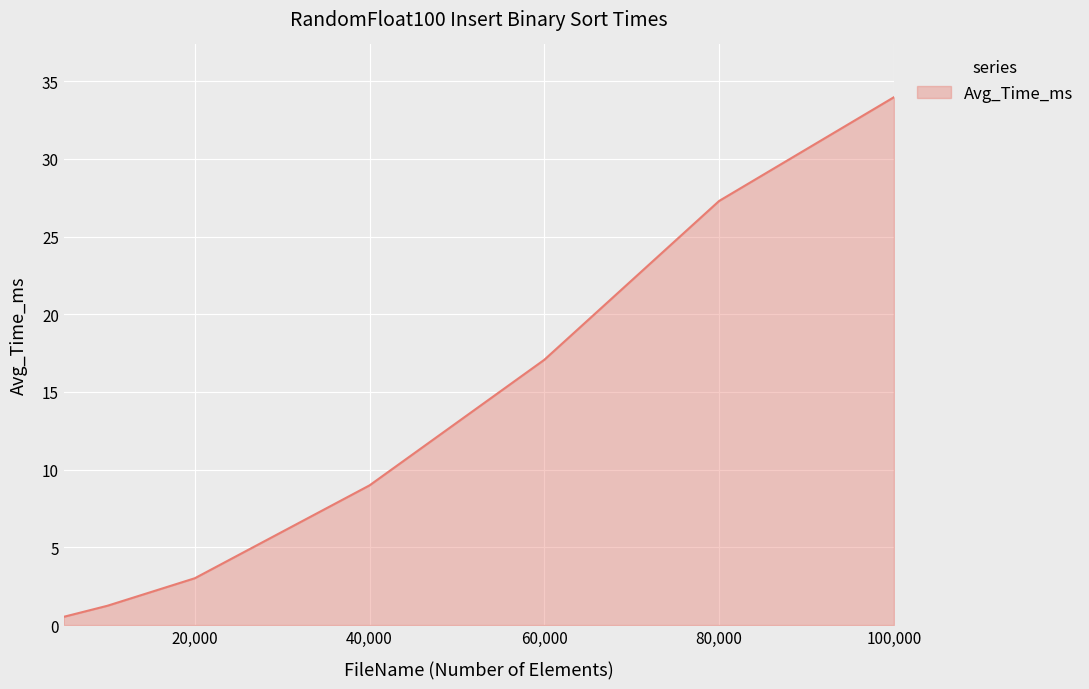

What is the difference between the second highest and second lowest values?

26.0